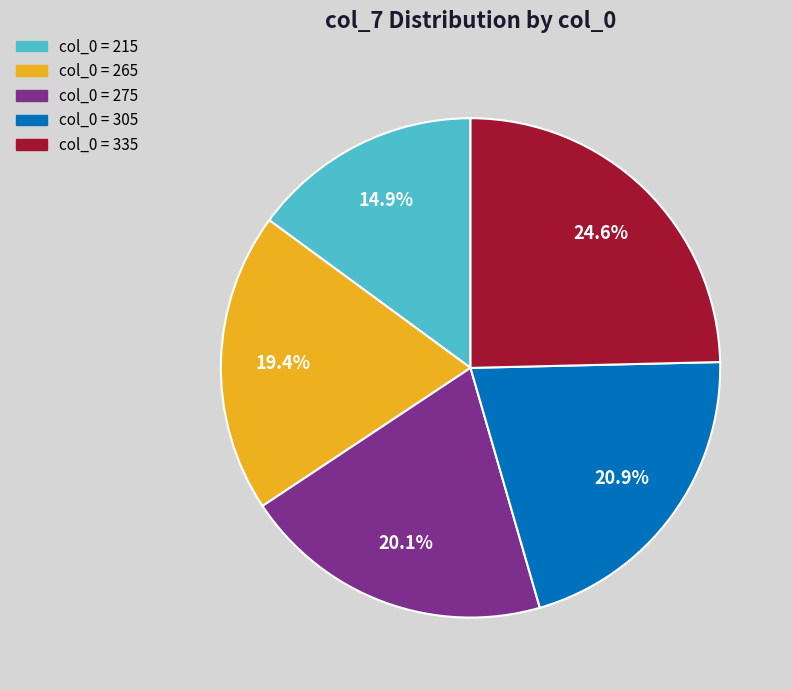

Is there a majority slice in this chart?

No